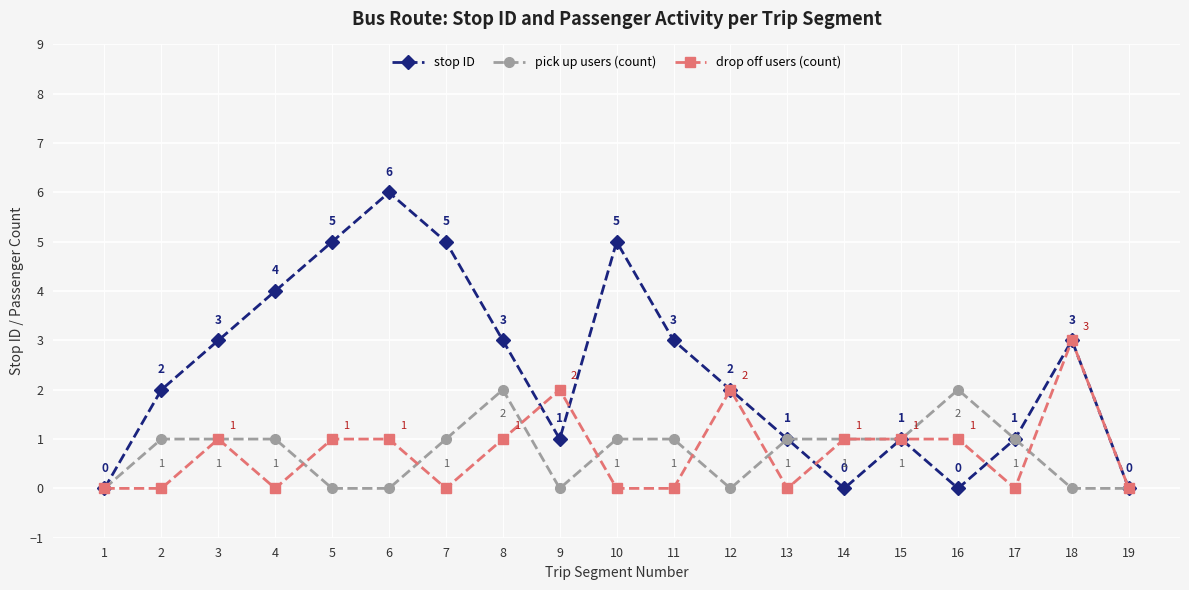

True or false: stop ID has a value of 4 at 1.

False